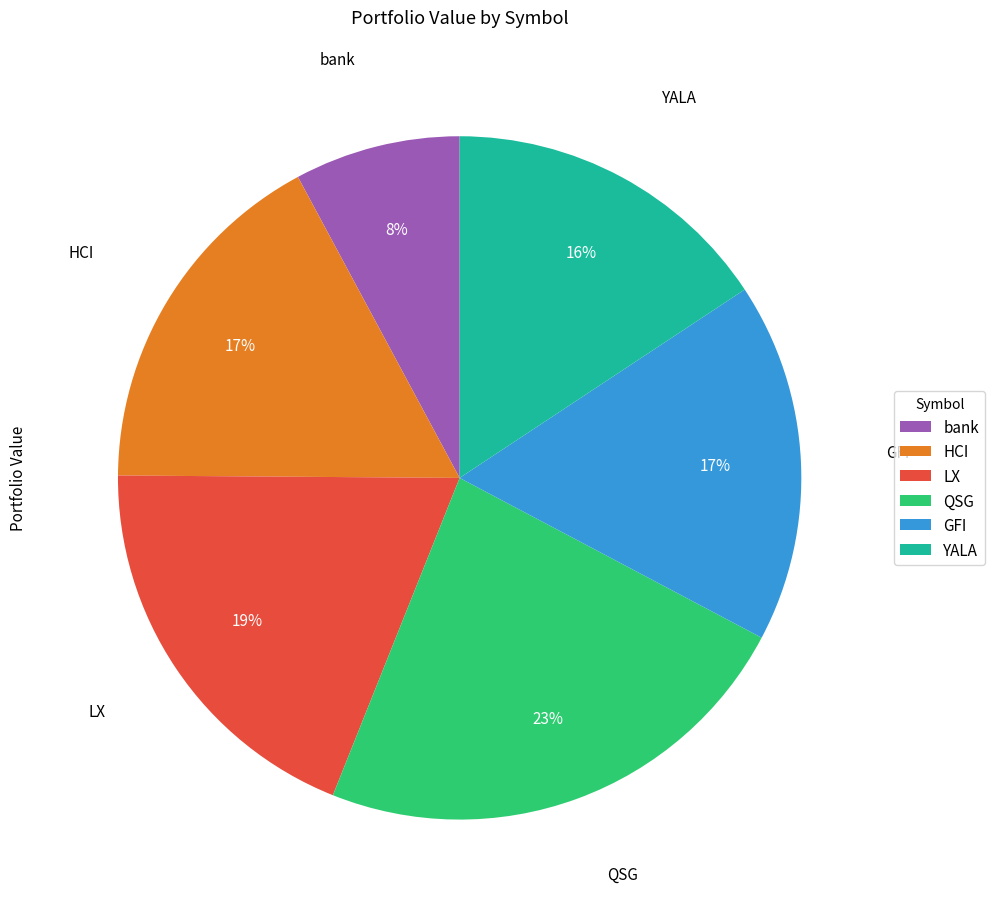

Does any single category account for the majority?

No